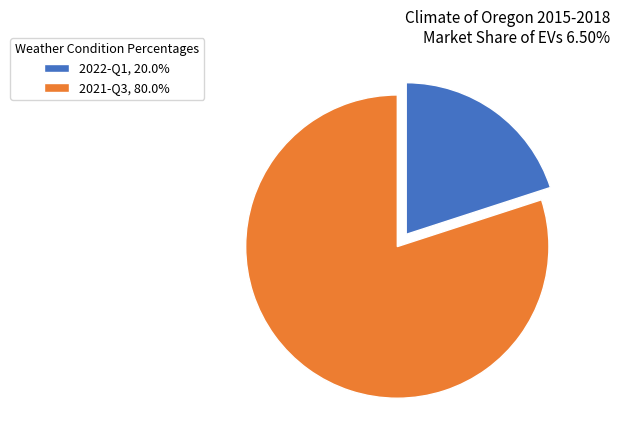

Is the sum of 2021-Q3, 80.0% and 2022-Q1, 20.0% greater than half?

Yes